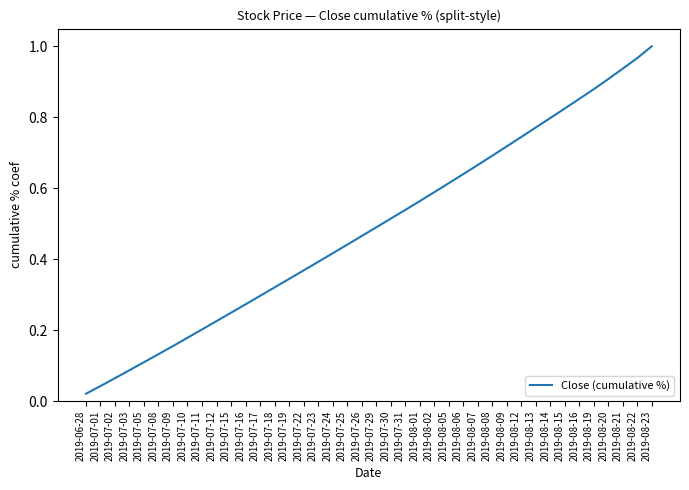

Where is the data nearest to the value 0?

2019-06-28